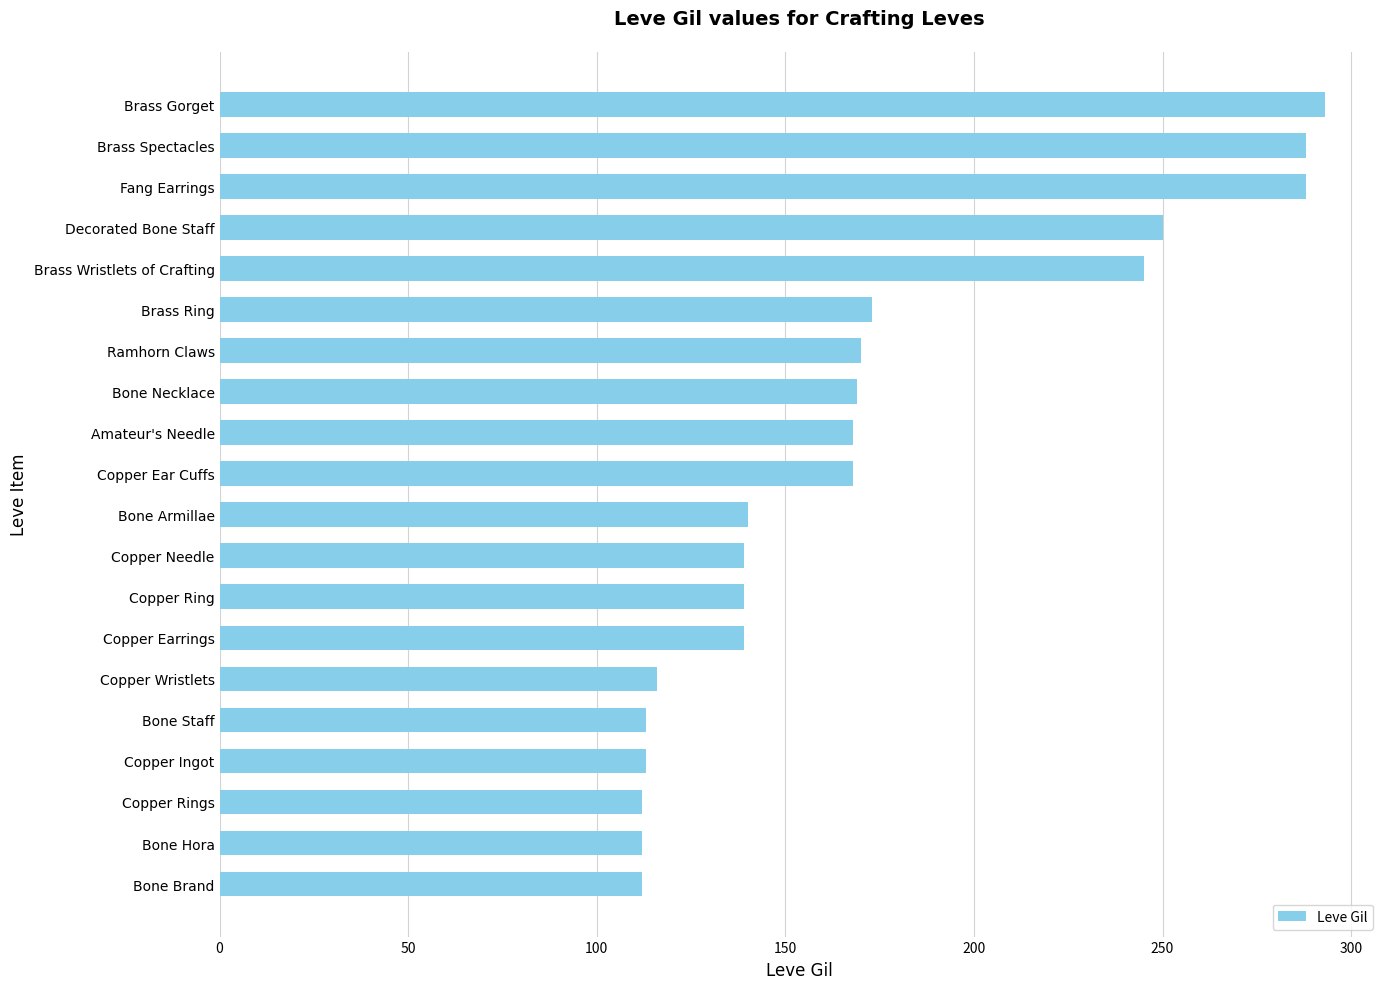

What is the difference between the values at Bone Armillae and Amateur's Needle?

28